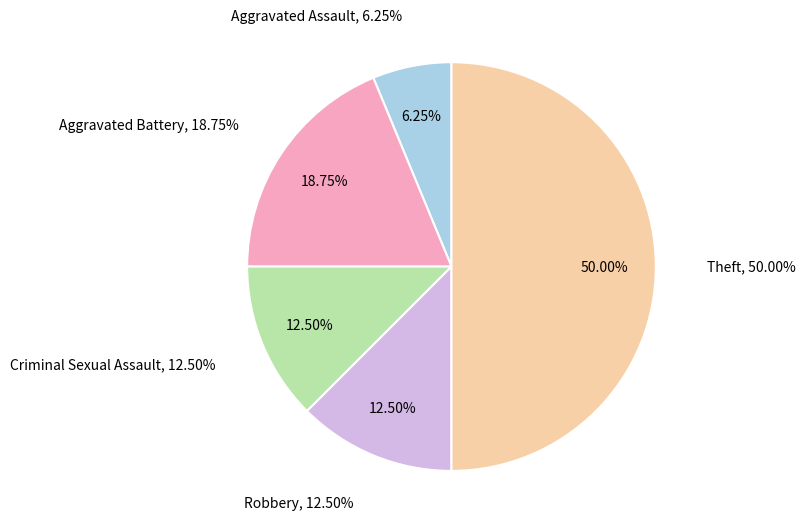

What is the ratio of the value at Aggravated Assault to the value at Robbery?

0.5